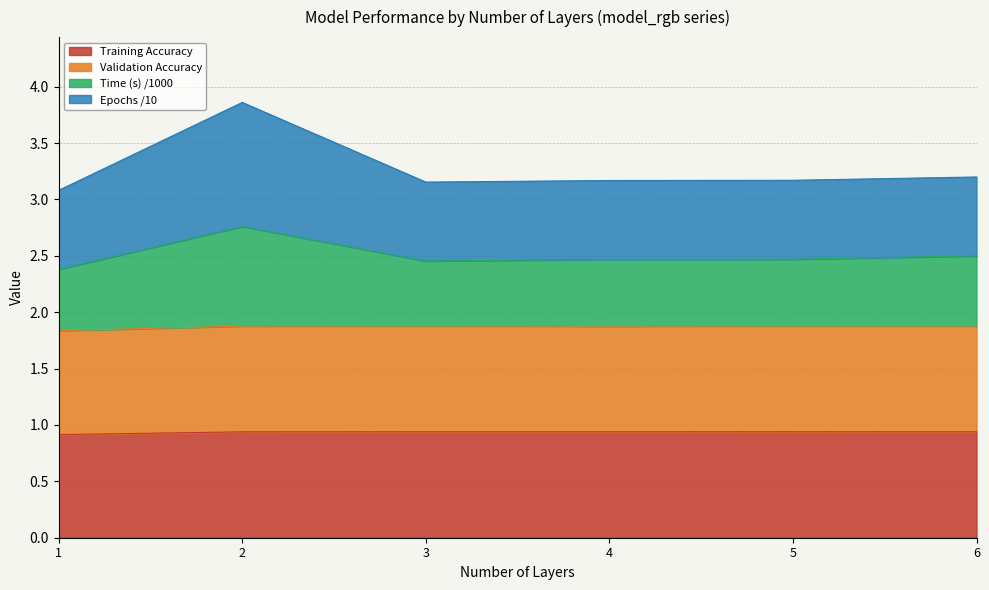

At which label does Training Accuracy reach its minimum?

1